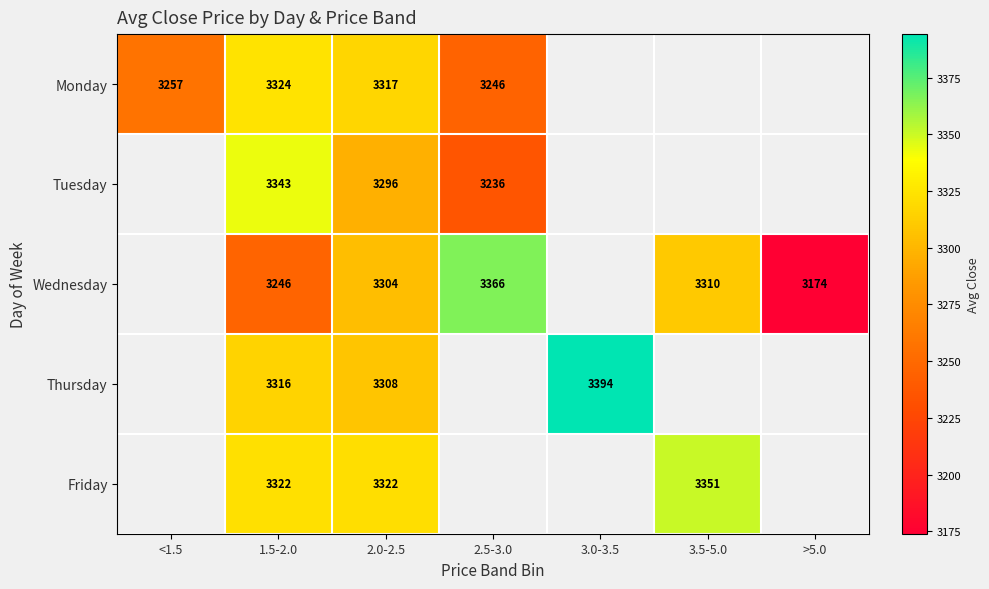

Is the value of Thursday at 1.5-2.0 greater than the value of Wednesday at 2.0-2.5?

Yes